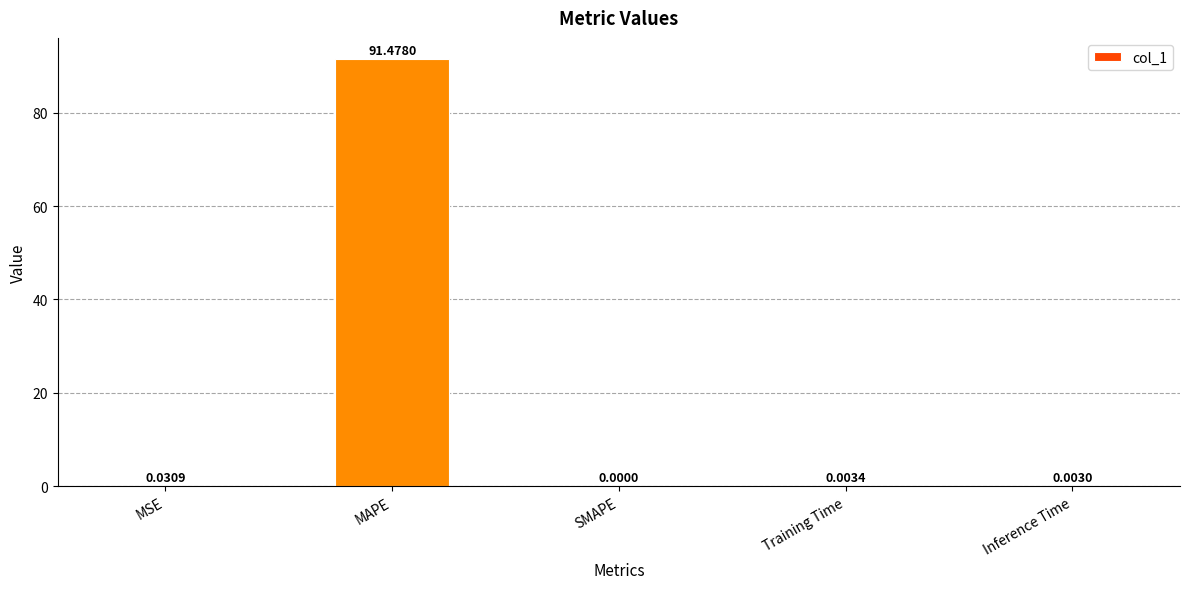

Are the bars horizontal?

No